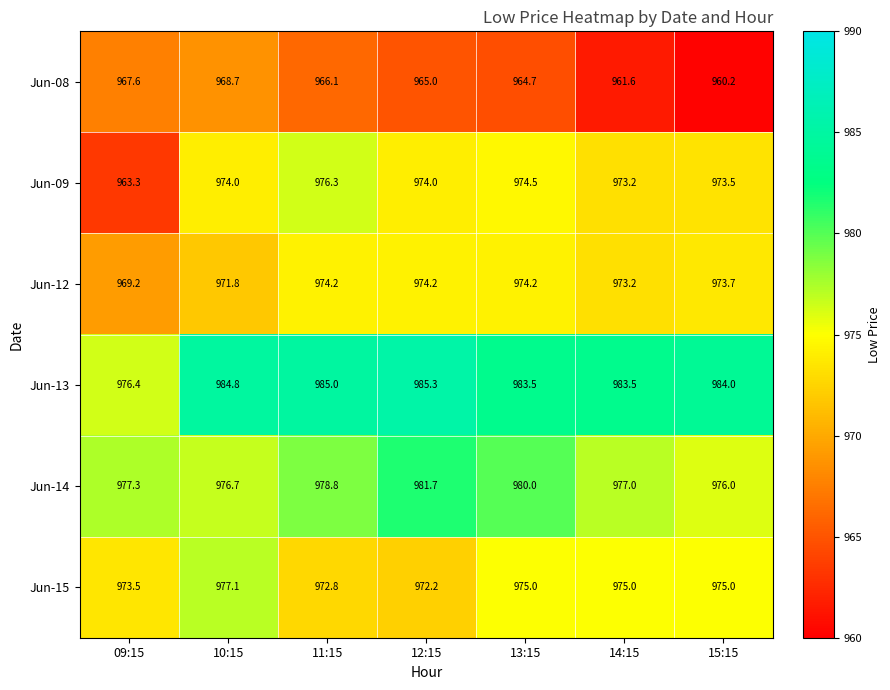

Which label corresponds to the smallest value in the chart?

15:15